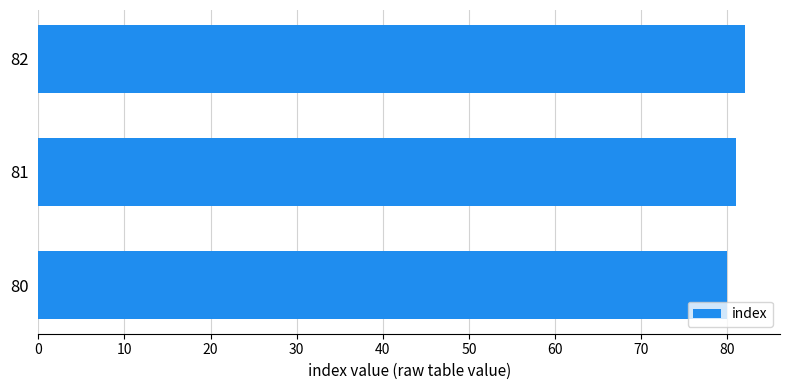

The value at 81 is 81. True or false?

True